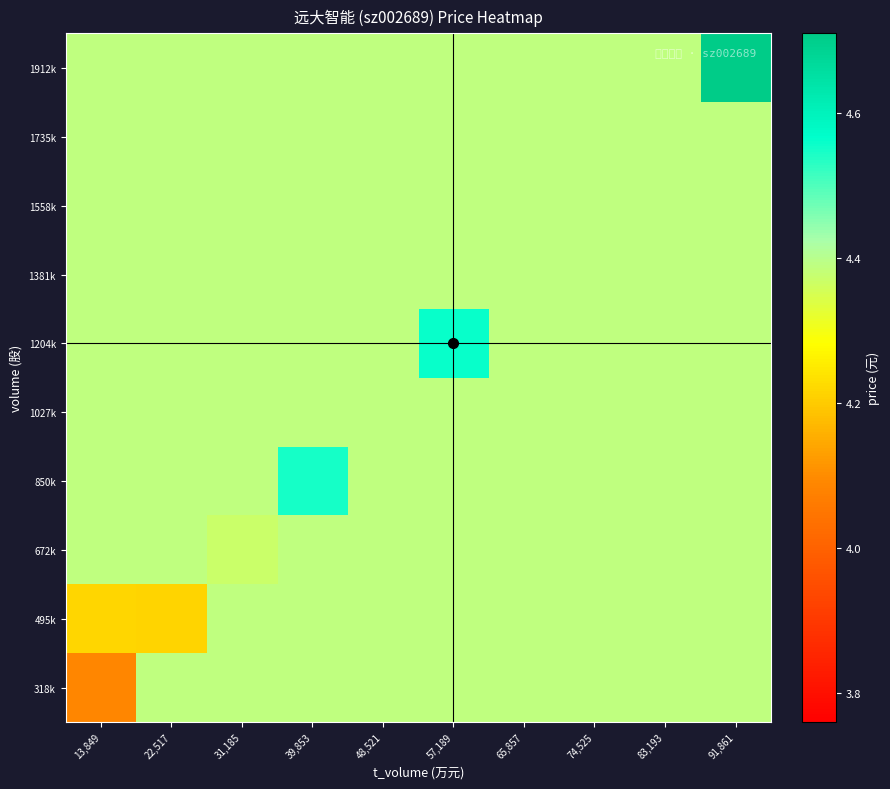

Reading left to right, extract all data points from this chart.

318k: 13,849=4.1	22,517=4.4	31,185=4.4	39,853=4.4	48,521=4.4	57,189=4.4	65,857=4.4	74,525=4.4	83,193=4.4	91,861=4.4
495k: 13,849=4.2	22,517=4.2	31,185=4.4	39,853=4.4	48,521=4.4	57,189=4.4	65,857=4.4	74,525=4.4	83,193=4.4	91,861=4.4
672k: 13,849=4.4	22,517=4.4	31,185=4.4	39,853=4.4	48,521=4.4	57,189=4.4	65,857=4.4	74,525=4.4	83,193=4.4	91,861=4.4
850k: 13,849=4.4	22,517=4.4	31,185=4.4	39,853=4.5	48,521=4.4	57,189=4.4	65,857=4.4	74,525=4.4	83,193=4.4	91,861=4.4
1027k: 13,849=4.4	22,517=4.4	31,185=4.4	39,853=4.4	48,521=4.4	57,189=4.4	65,857=4.4	74,525=4.4	83,193=4.4	91,861=4.4
1204k: 13,849=4.4	22,517=4.4	31,185=4.4	39,853=4.4	48,521=4.4	57,189=4.6	65,857=4.4	74,525=4.4	83,193=4.4	91,861=4.4
1381k: 13,849=4.4	22,517=4.4	31,185=4.4	39,853=4.4	48,521=4.4	57,189=4.4	65,857=4.4	74,525=4.4	83,193=4.4	91,861=4.4
1558k: 13,849=4.4	22,517=4.4	31,185=4.4	39,853=4.4	48,521=4.4	57,189=4.4	65,857=4.4	74,525=4.4	83,193=4.4	91,861=4.4
1735k: 13,849=4.4	22,517=4.4	31,185=4.4	39,853=4.4	48,521=4.4	57,189=4.4	65,857=4.4	74,525=4.4	83,193=4.4	91,861=4.4
1912k: 13,849=4.4	22,517=4.4	31,185=4.4	39,853=4.4	48,521=4.4	57,189=4.4	65,857=4.4	74,525=4.4	83,193=4.4	91,861=4.7